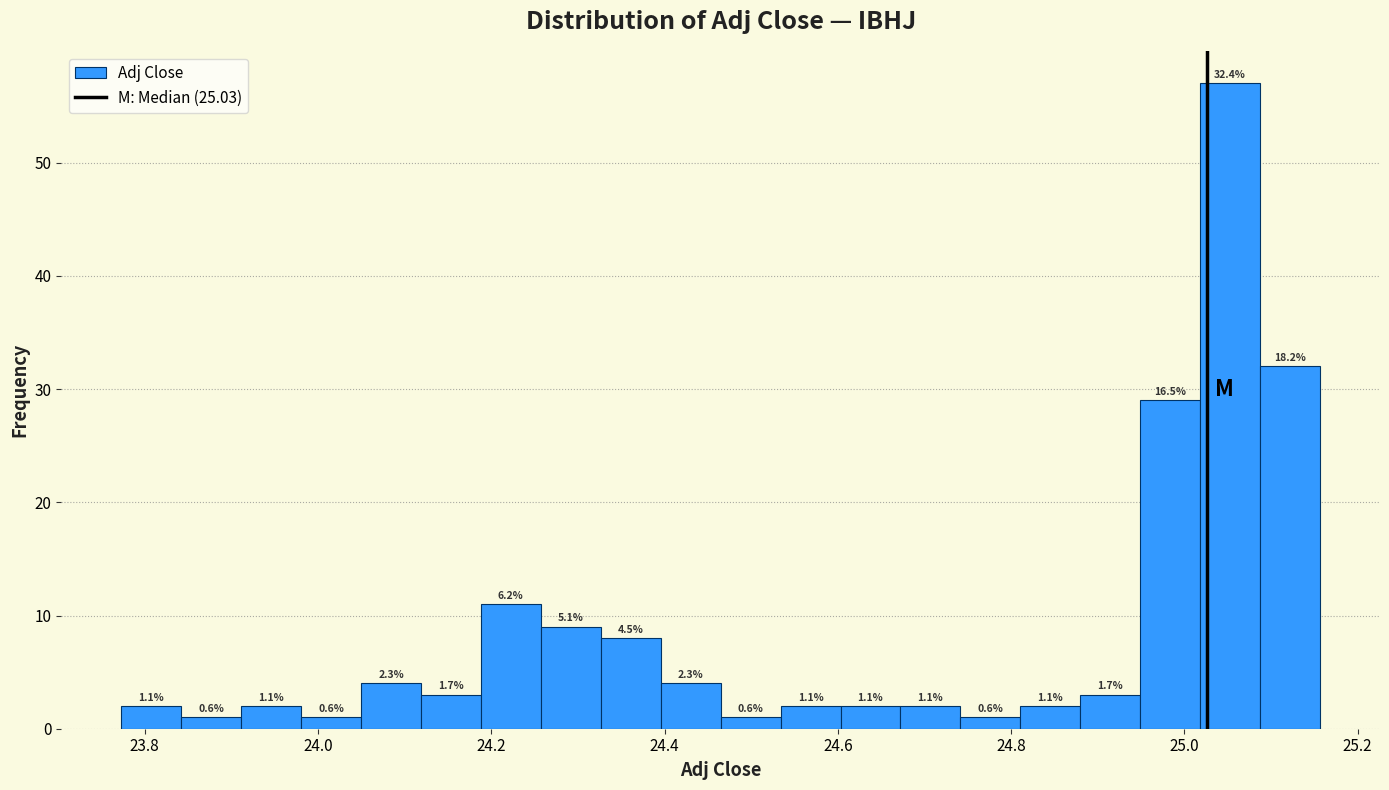

Around what value on the x-axis is the tallest bar? Give the approximate position of its centre, as read against the axis.

25.06